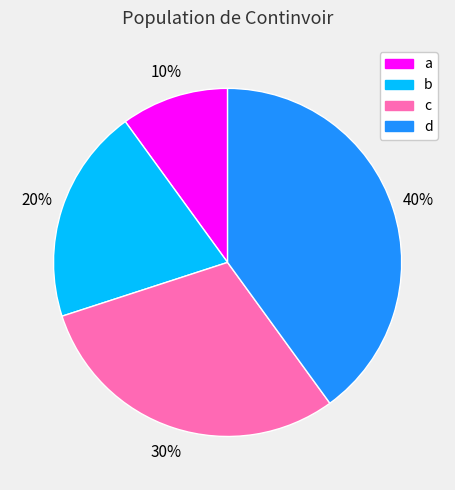

To the nearest percent, what percentage of the pie is b?

20%